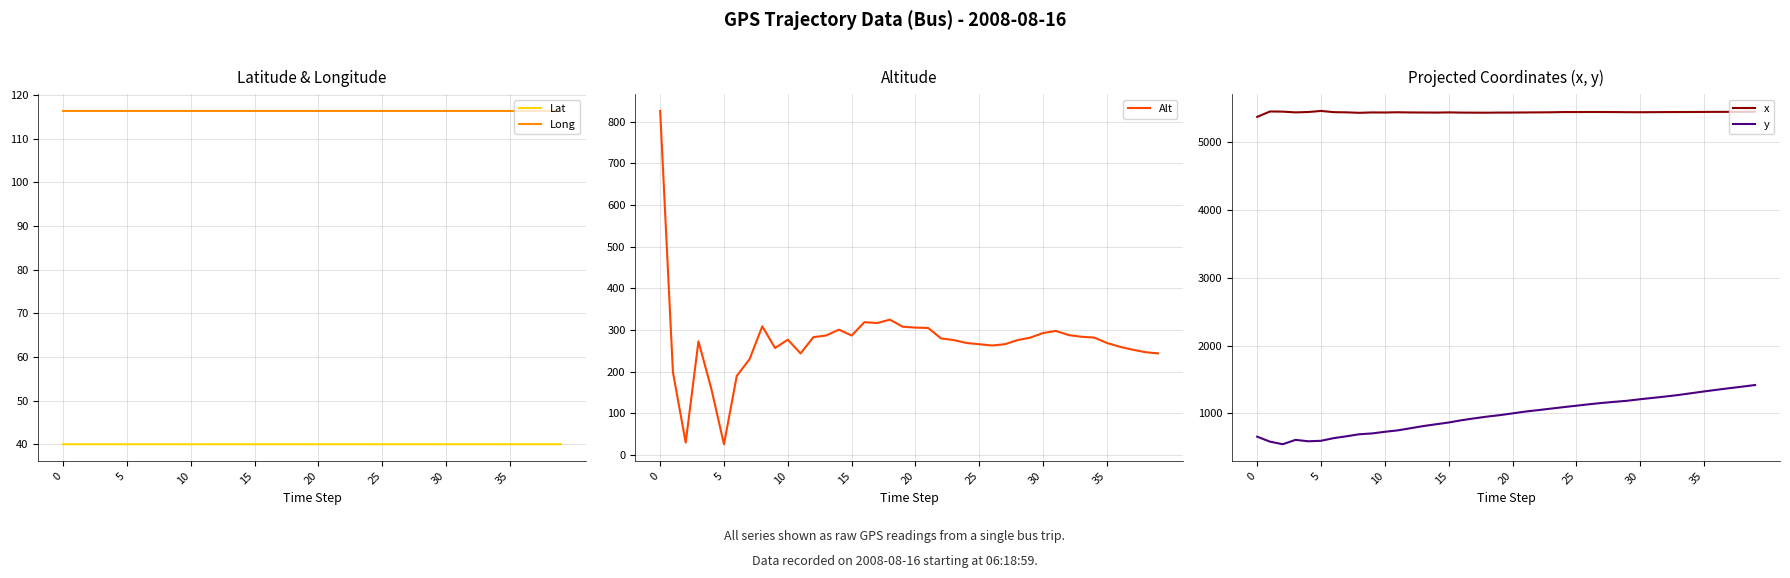

The y series shows 1259.0 at 17. True or false?

False